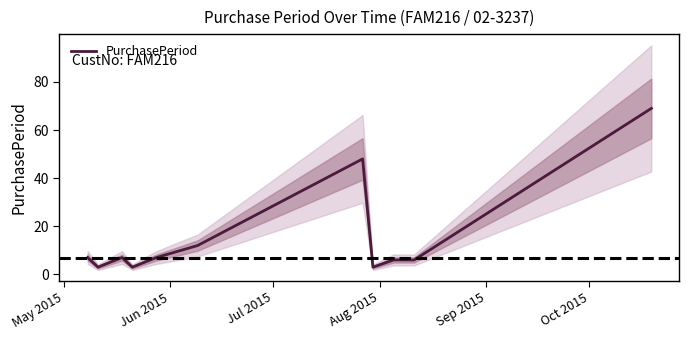

What is the highest value of the PurchasePeriod series?

69